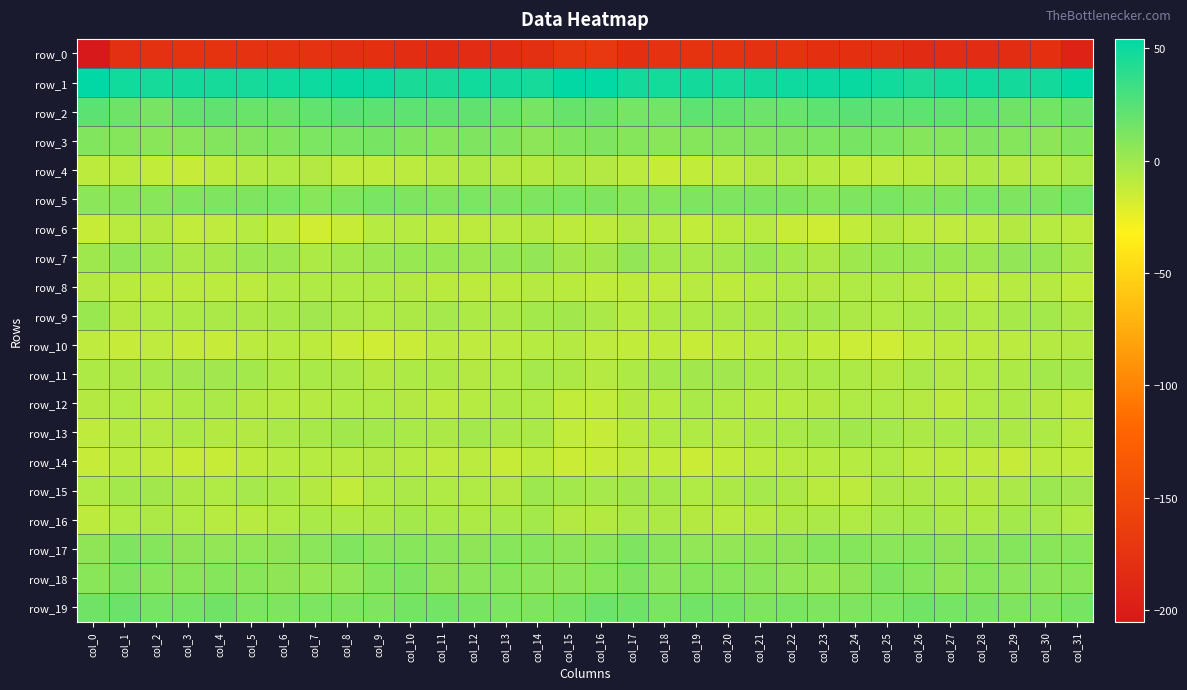

What is the lowest value of the row_19 series?

10.4